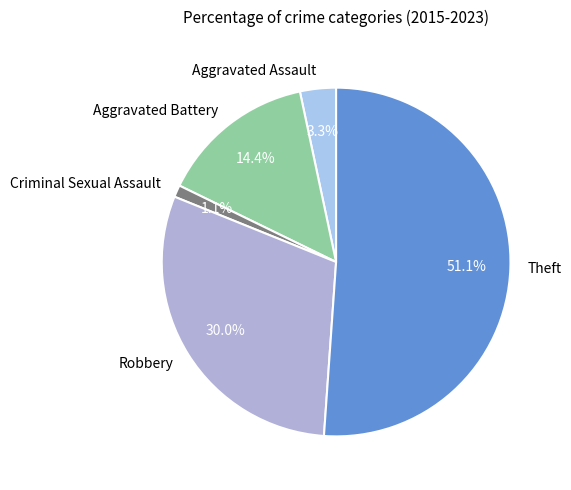

Is there any slice that represents more than half of the pie?

Yes